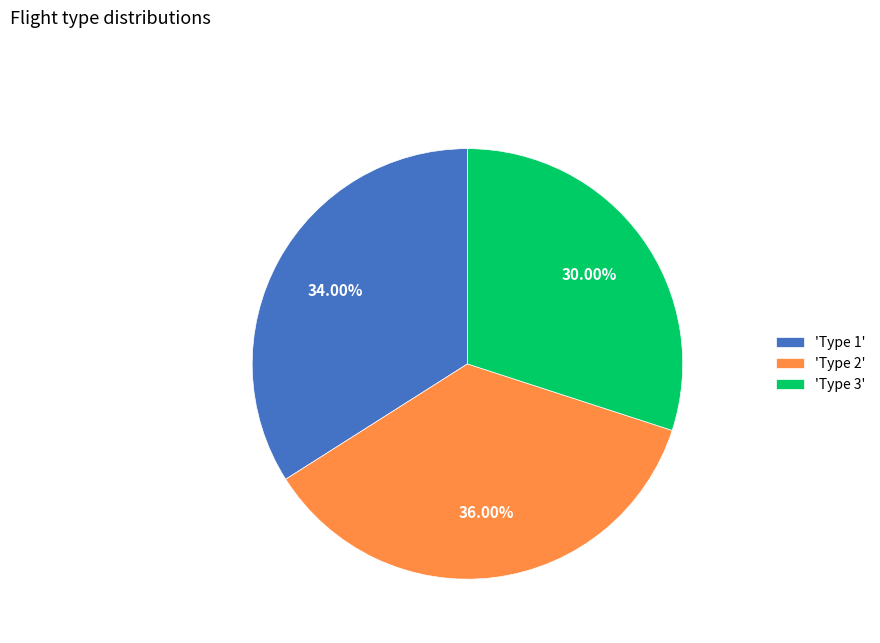

Combined, do 'Type 2' and 'Type 3' account for over 50%?

Yes